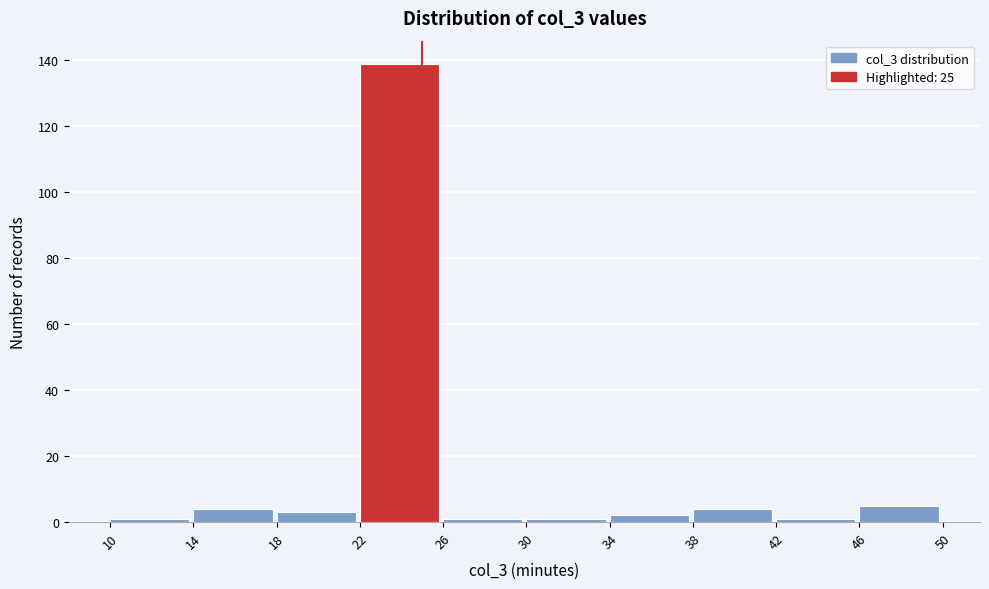

Reading left to right, transcribe this chart: for each bar, give the range it covers on the x-axis and its height. The values are not printed on the chart, so give them approximately, as read against the axis.

10 to 14: under 2
14 to 18: 4
18 to 22: 4
22 to 26: 140
26 to 30: under 2
30 to 34: under 2
34 to 38: 2
38 to 42: 4
42 to 46: under 2
46 to 50: 6